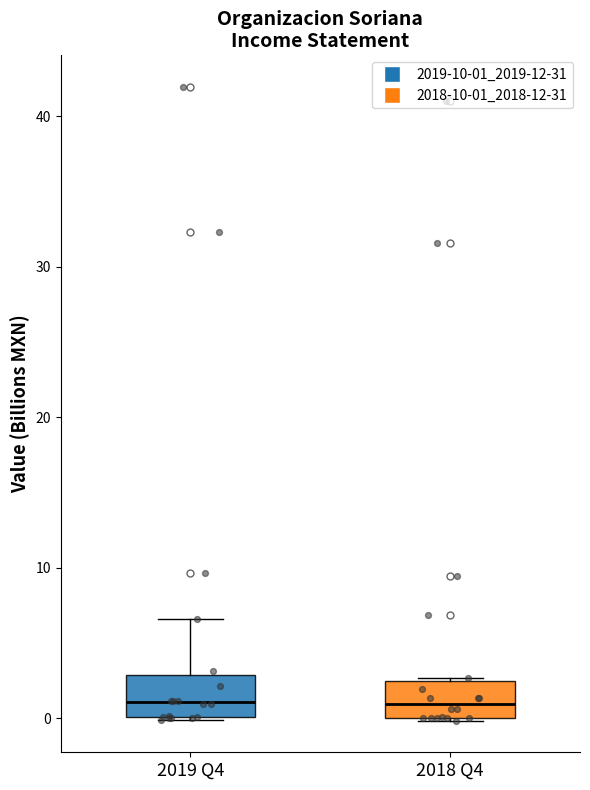

Reading left to right, transcribe this box plot: for each box, give where its median line is, the range the box spans, and where its two whiskers end, as read against the y-axis. The values are not printed on the chart, so give them approximately, as read against the axis.

2019 Q4: median 1, box 0 to 3, whiskers 0 to 7
2018 Q4: median 1, box 0 to 2, whiskers 0 to 3